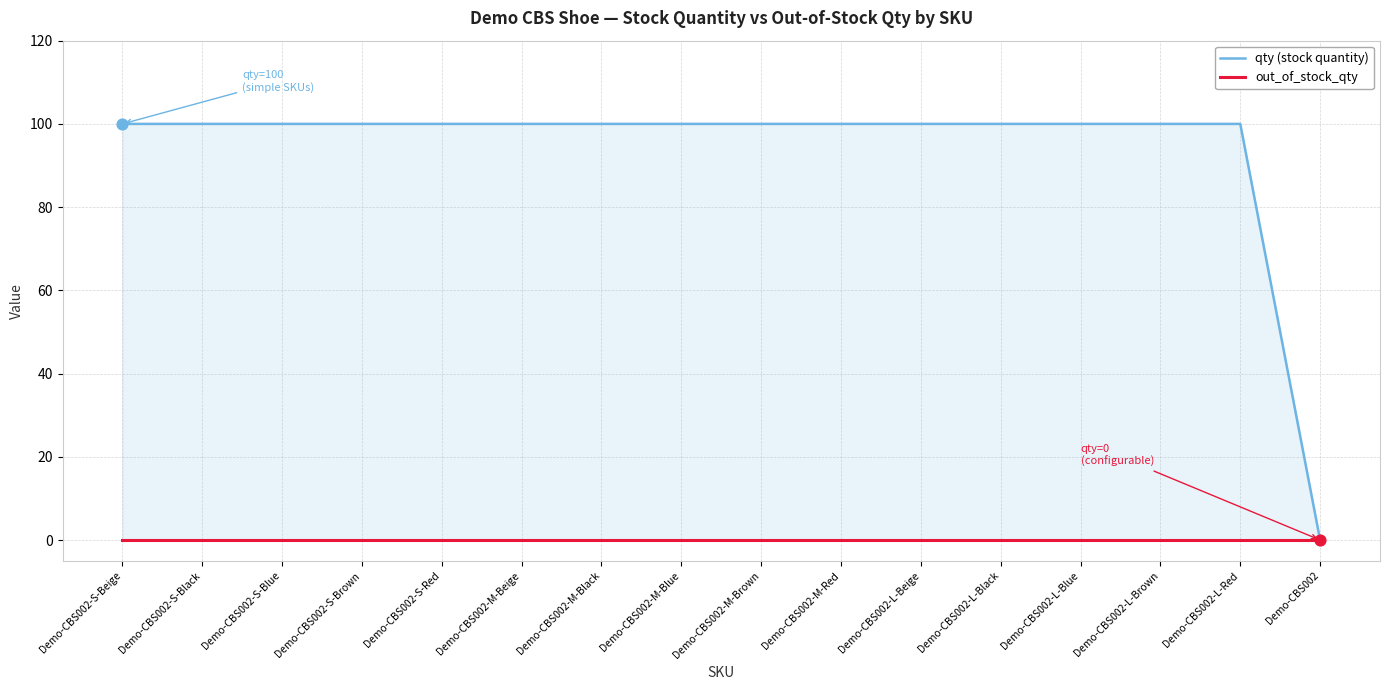

What are all the series names shown in the legend?

qty (stock quantity), out_of_stock_qty